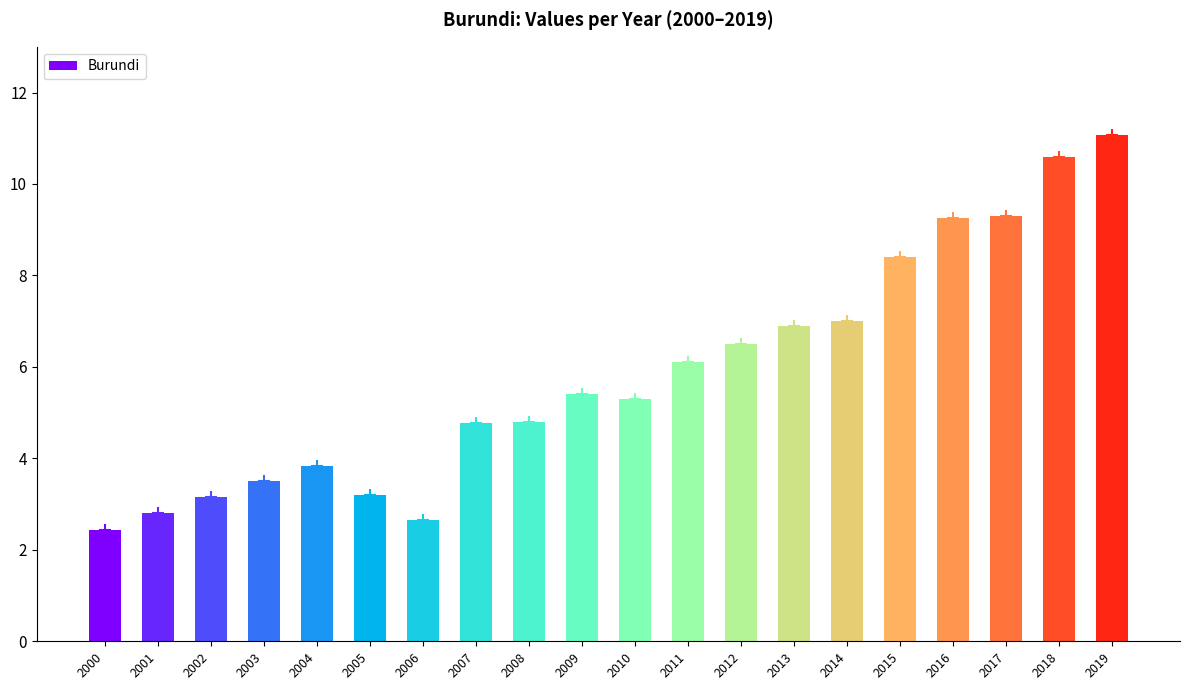

True or false: the data shows 1.8 at 2004.

False